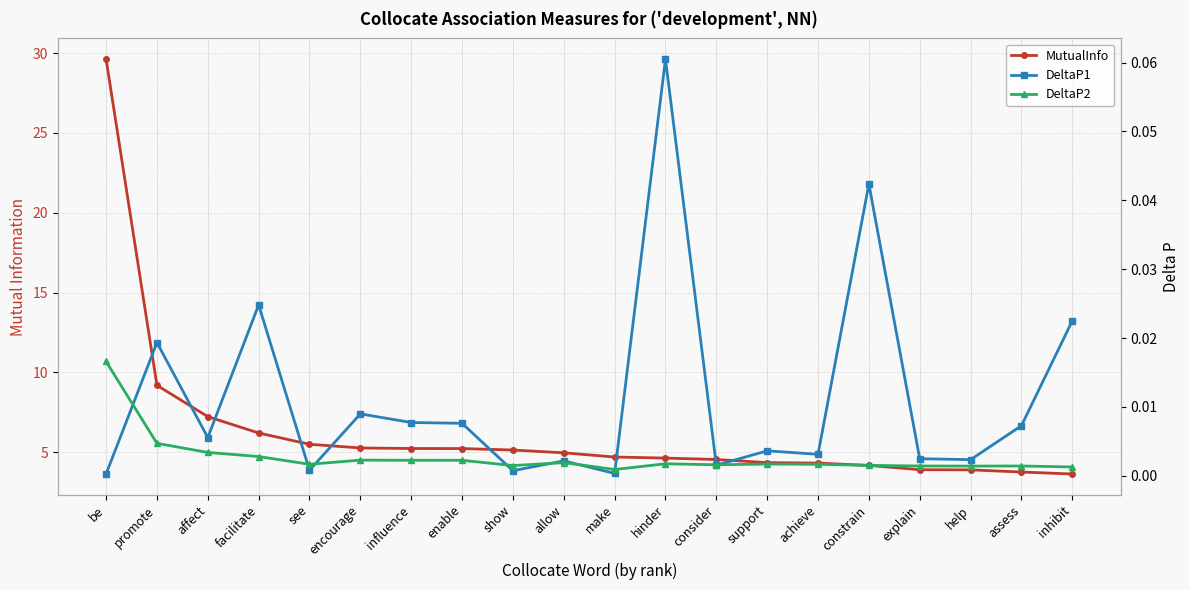

Between make and influence, which is larger?

influence